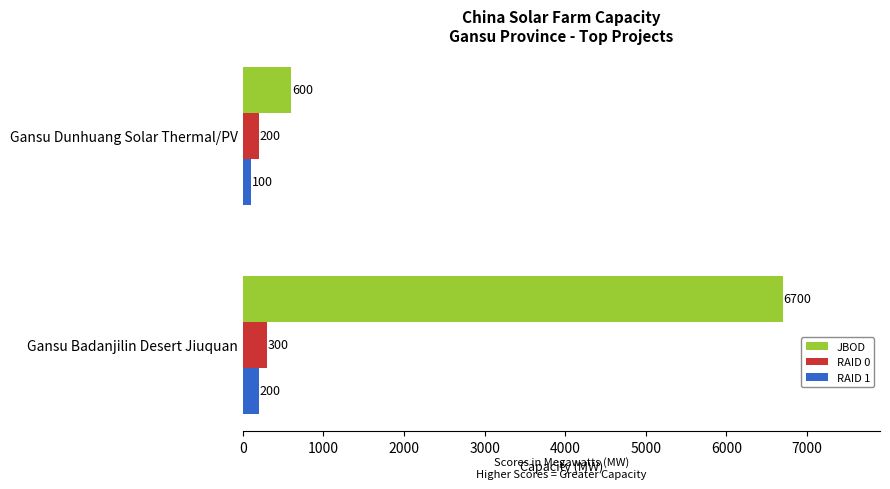

Which series has the largest range (max minus min)?

JBOD